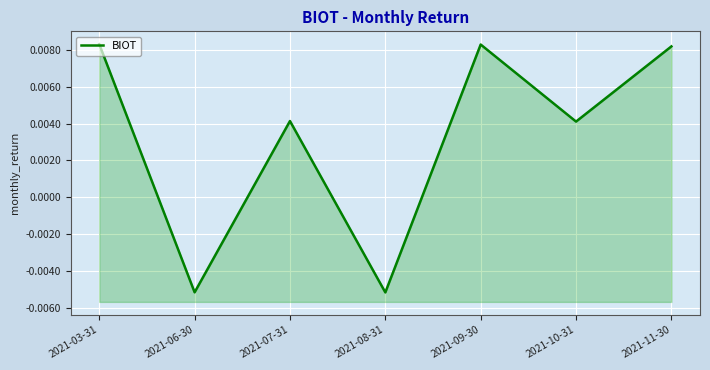

Between 2021-06-30 and 2021-07-31, which is larger?

2021-07-31